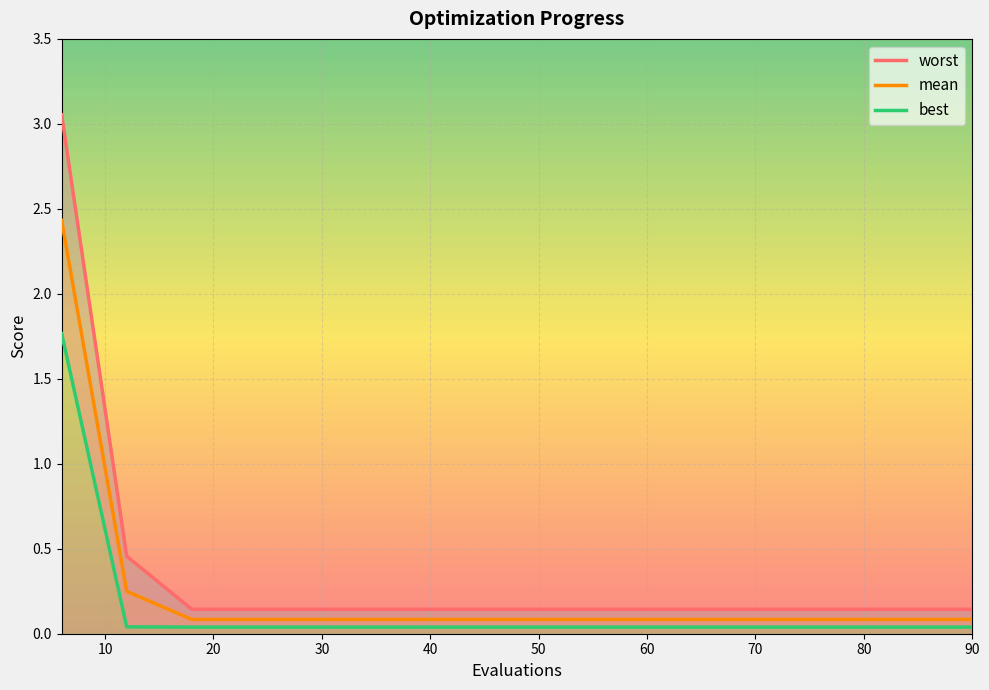

Reading left to right, transcribe all the data shown in this chart.

worst: 3.1	0.5	0.1	0.1	0.1	0.1	0.1	0.1	0.1	0.1	0.1	0.1	0.1	0.1	0.1
mean: 2.4	0.2	0.1	0.1	0.1	0.1	0.1	0.1	0.1	0.1	0.1	0.1	0.1	0.1	0.1
best: 1.8	0.0	0.0	0.0	0.0	0.0	0.0	0.0	0.0	0.0	0.0	0.0	0.0	0.0	0.0